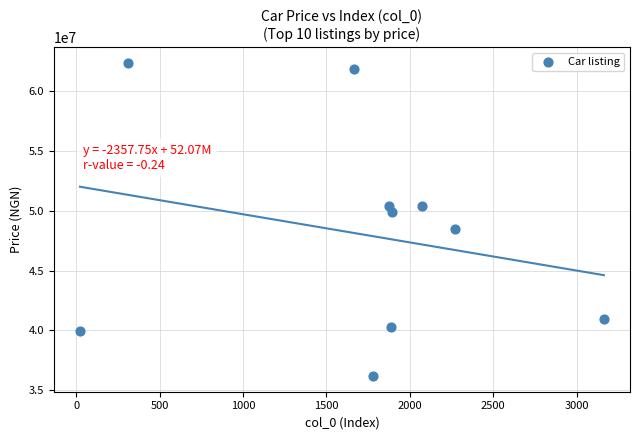

What is the range of X values (max minus min)?

3139